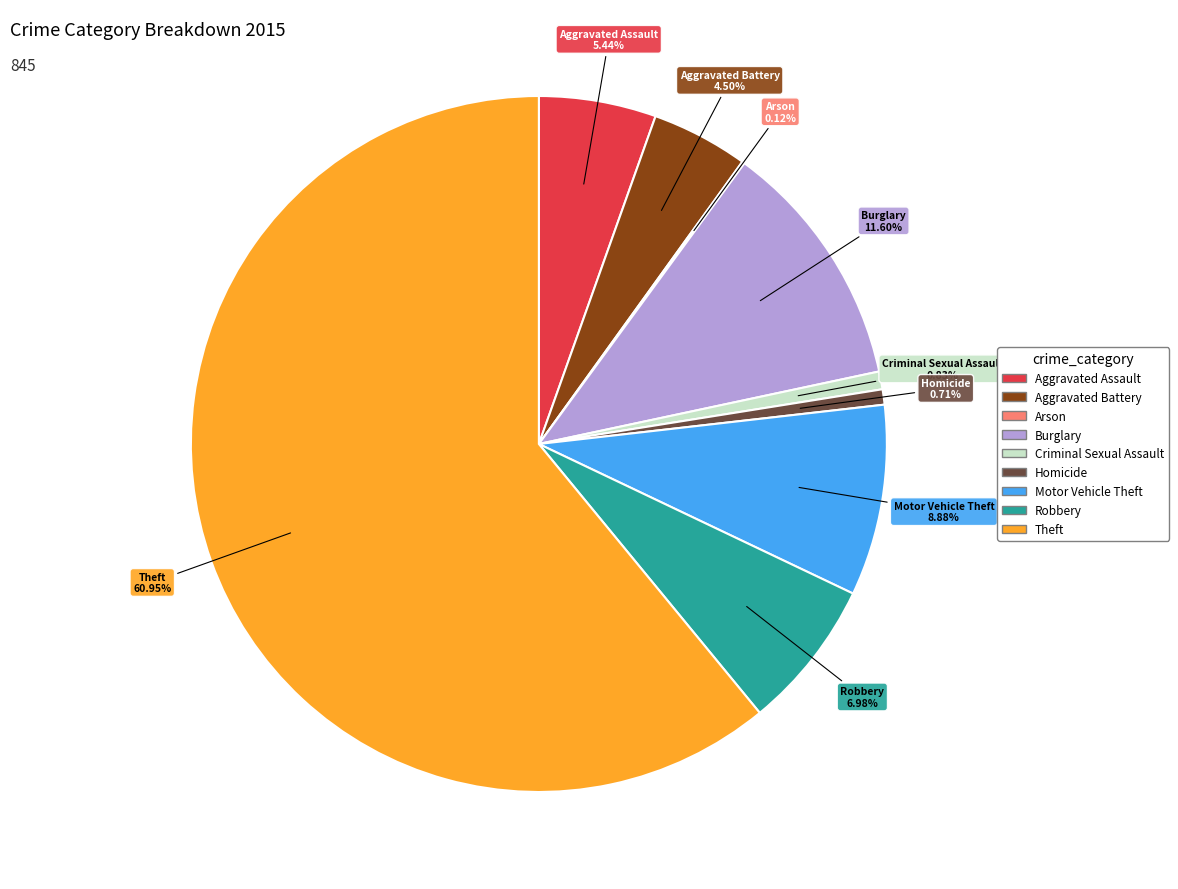

To the nearest percent, what is the difference between the largest and smallest slice percentages?

61%